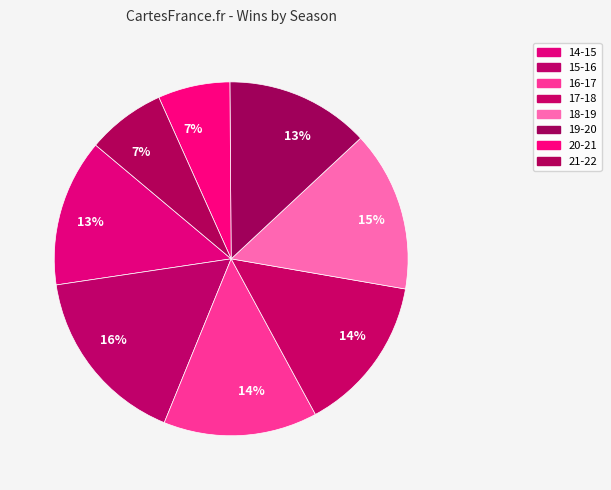

Is 18-19 the majority of the pie?

No